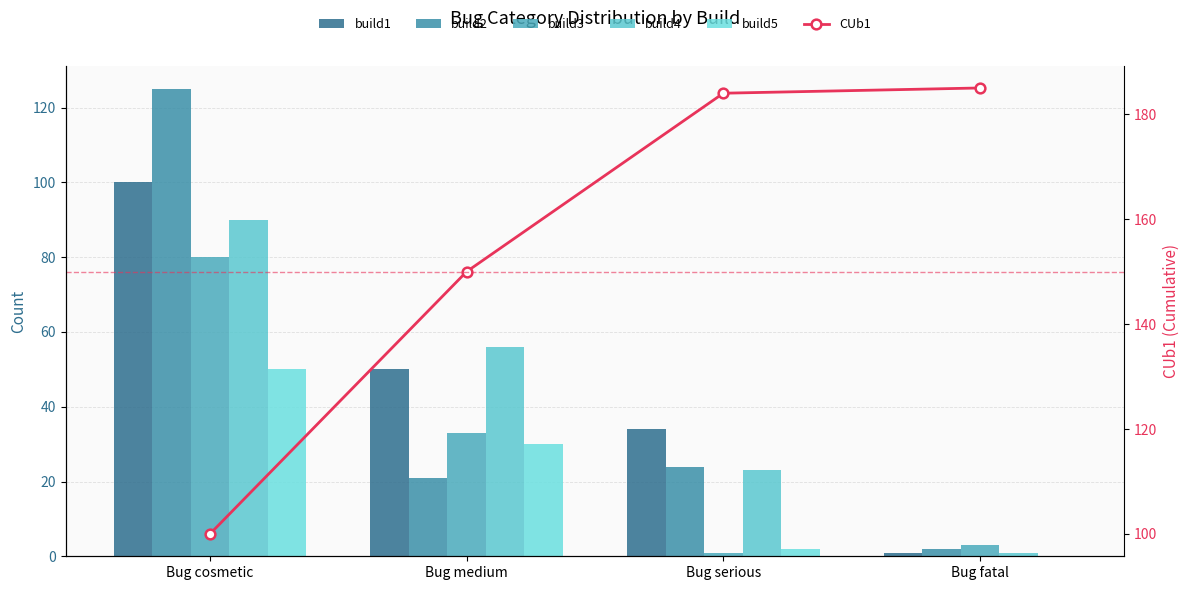

What is the difference between the maximum and second lowest values in the build5 series?

48